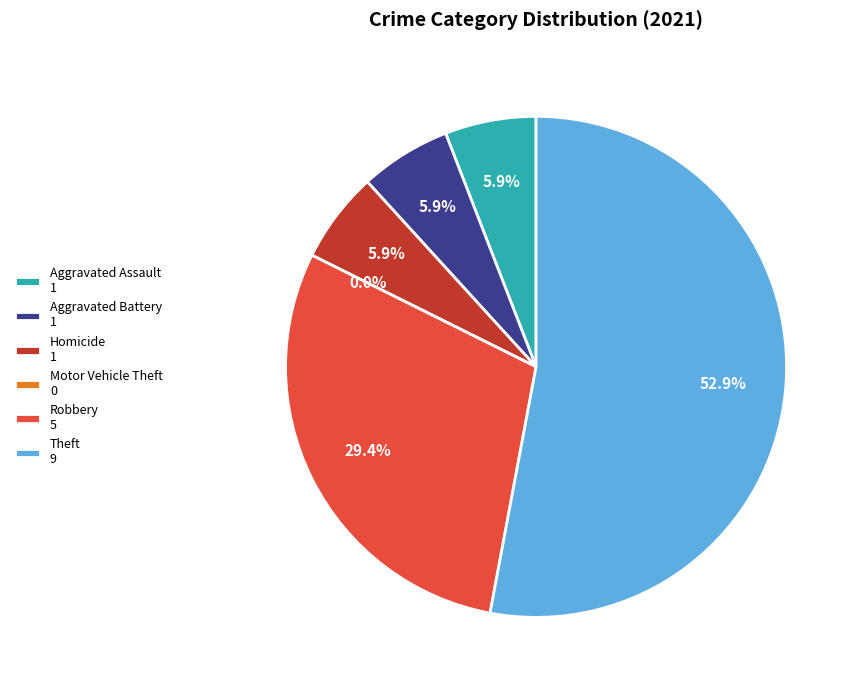

Count the number of slices in the pie.

6